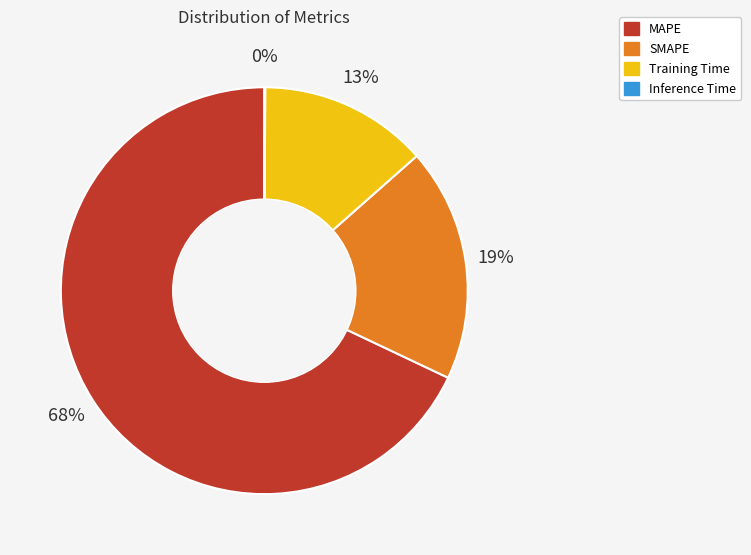

What percentage is the MAPE slice, to the nearest percent?

68%